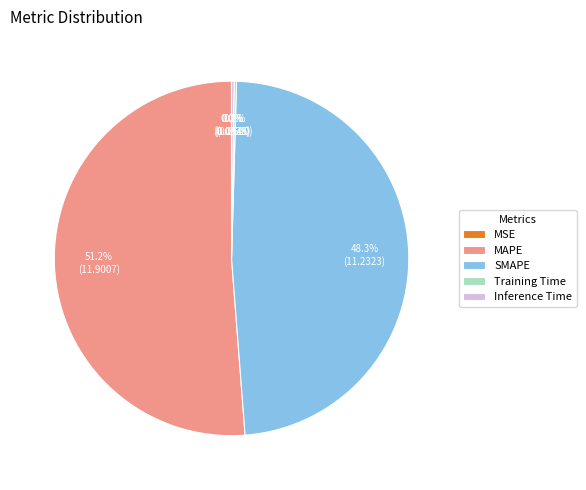

Does MAPE account for over 50% of the chart?

Yes